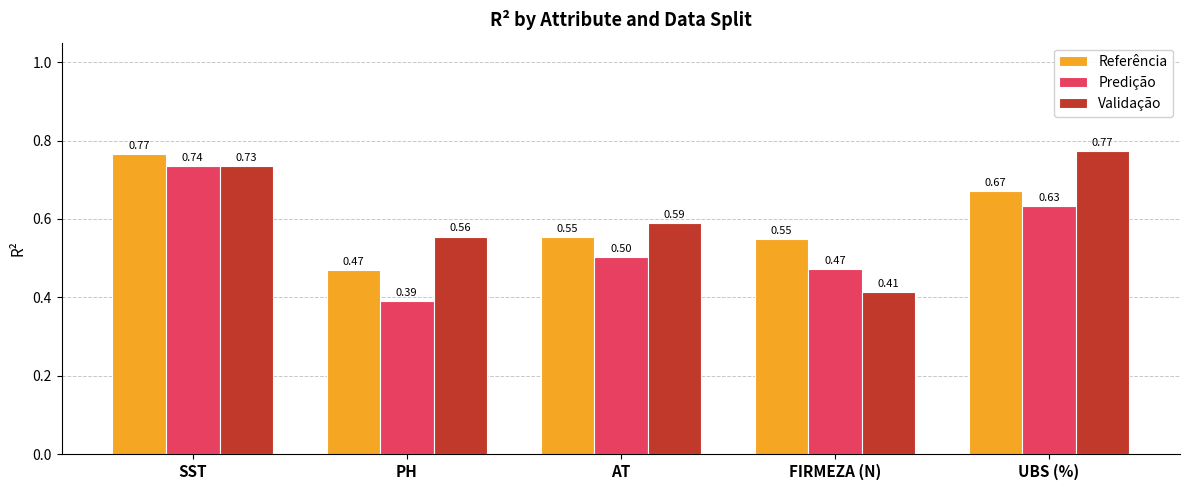

What is the label of the 3rd bar from the left?

AT